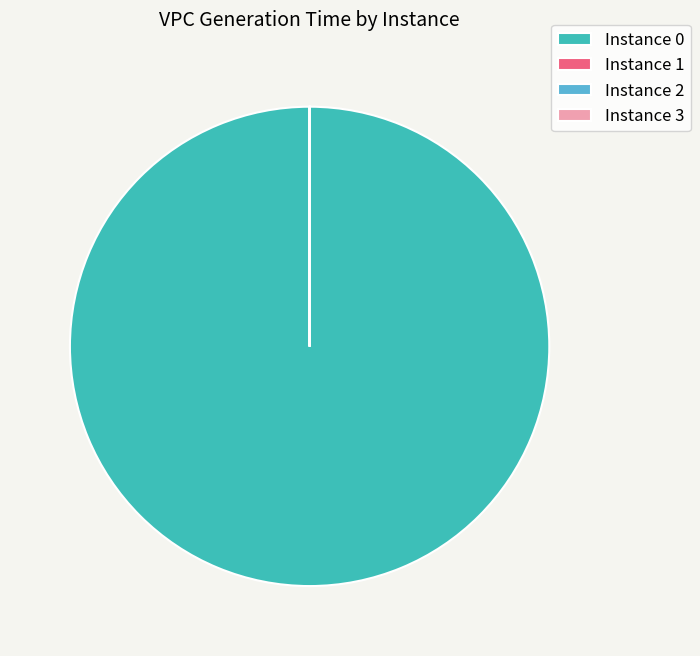

Is it true that Instance 0 is 100% of the pie?

True